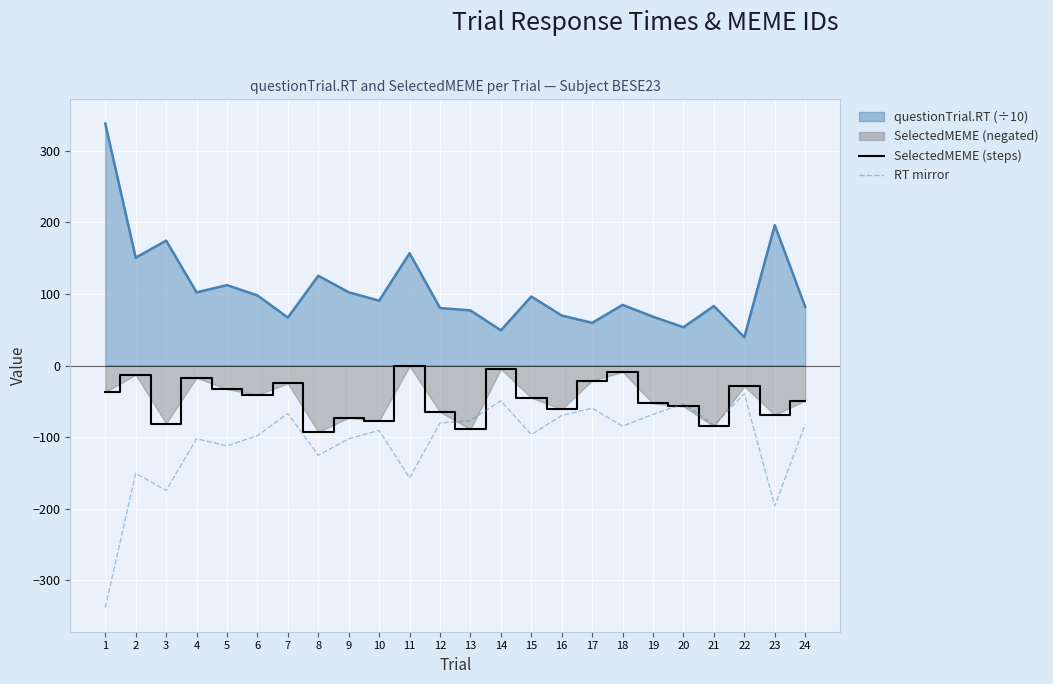

How many values in the SelectedMEME (steps) series are below -45?

12